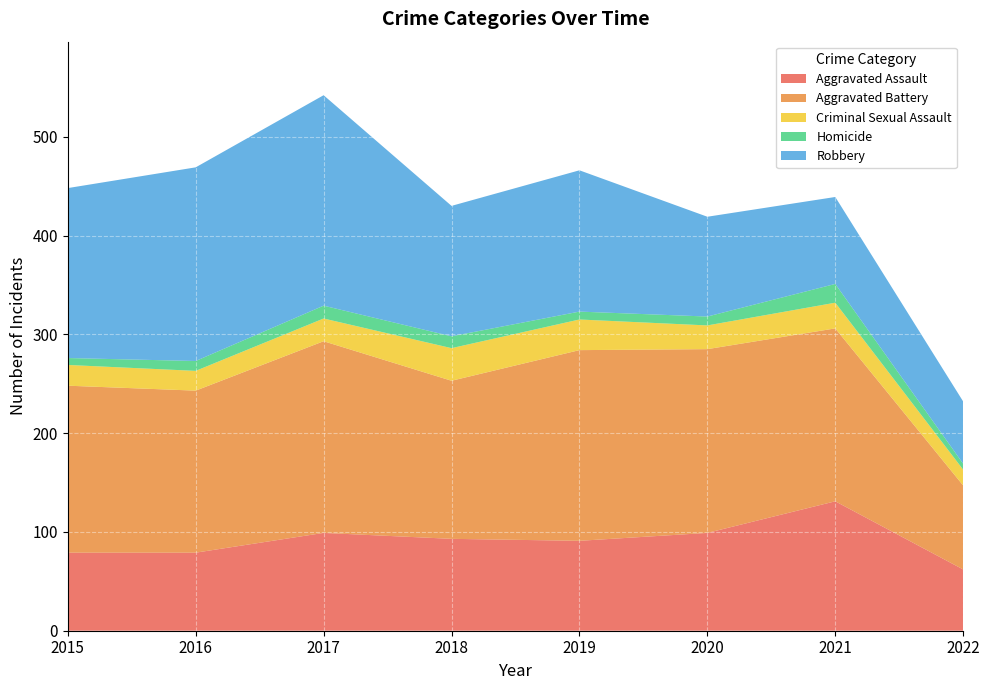

Reading left to right, extract all data points from this chart.

Aggravated Assault: 2015=79	2016=79	2017=99	2018=93	2019=91	2020=99	2021=131	2022=62
Aggravated Battery: 2015=169	2016=164	2017=194	2018=160	2019=193	2020=186	2021=175	2022=85
Criminal Sexual Assault: 2015=21	2016=20	2017=23	2018=33	2019=31	2020=24	2021=26	2022=16
Homicide: 2015=7	2016=10	2017=13	2018=12	2019=8	2020=9	2021=19	2022=6
Robbery: 2015=172	2016=196	2017=213	2018=132	2019=143	2020=101	2021=88	2022=63